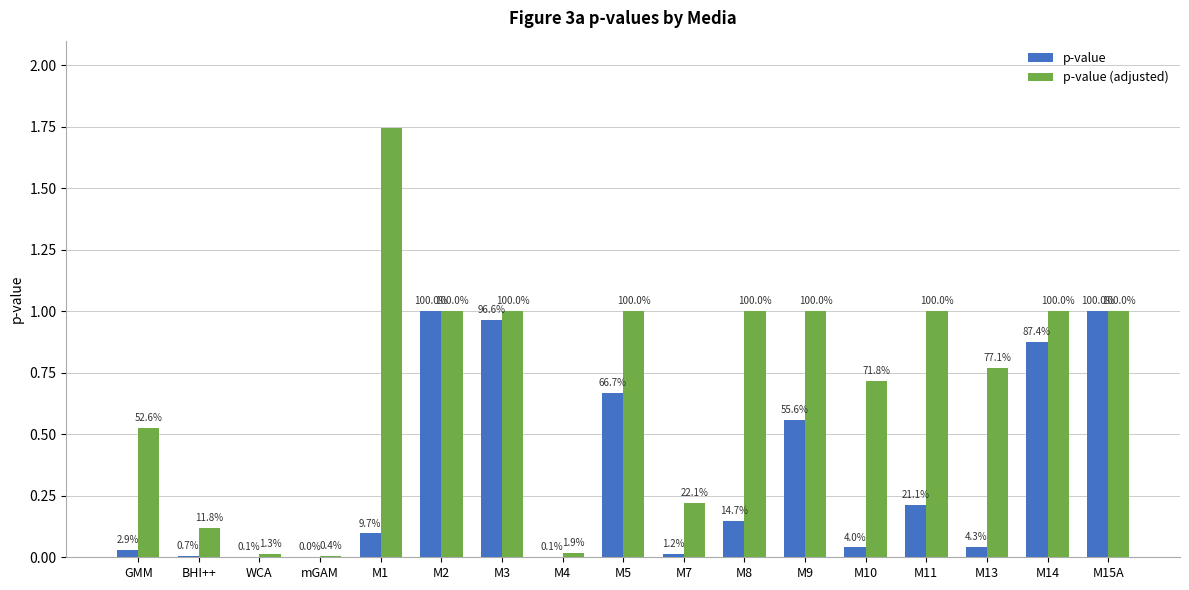

Are the bars grouped side by side (vs. stacked)?

Yes